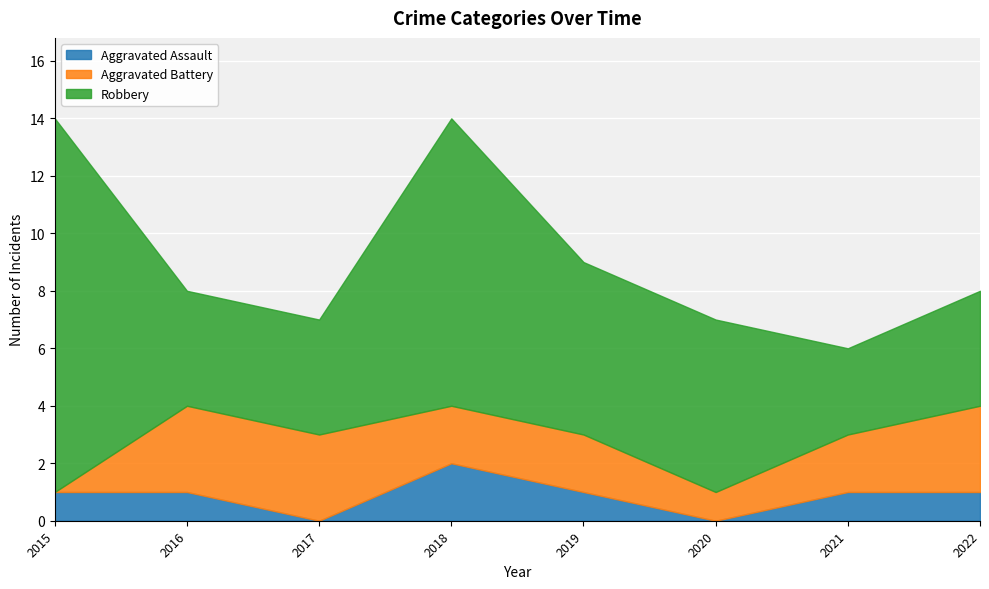

Read the Aggravated Battery value at 2018.

2